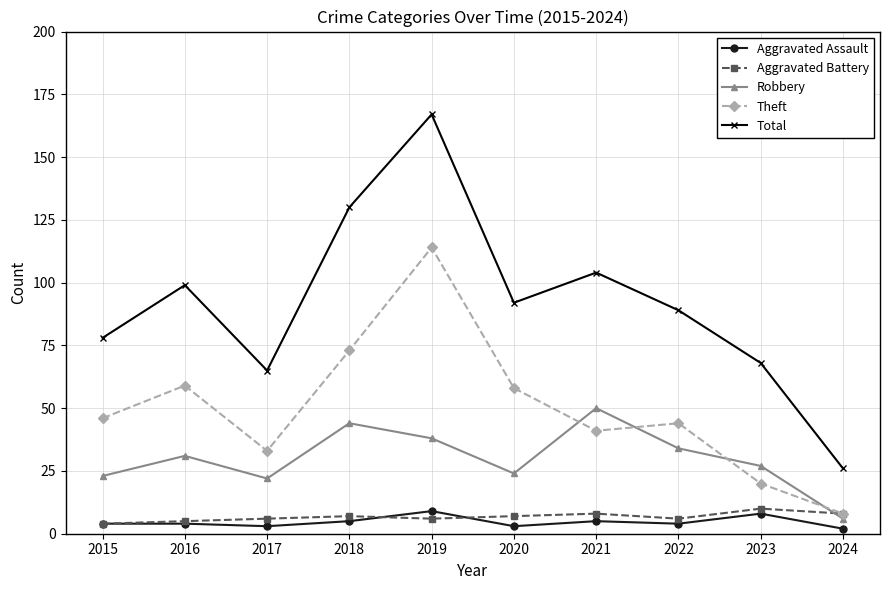

At which category is the sum across all series the highest?

2019